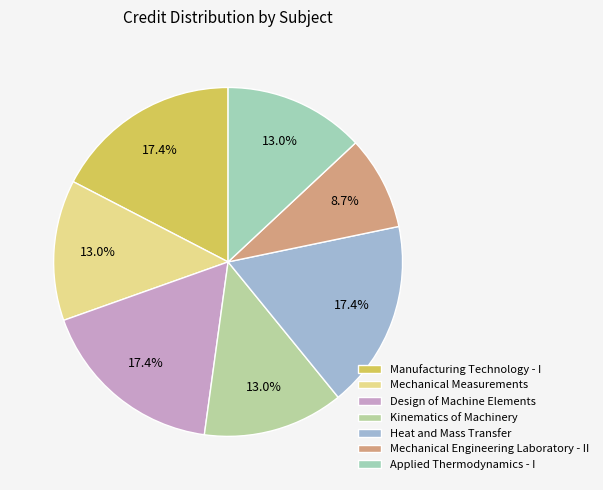

The Applied Thermodynamics - I slice represents 13% of the pie. True or false?

True